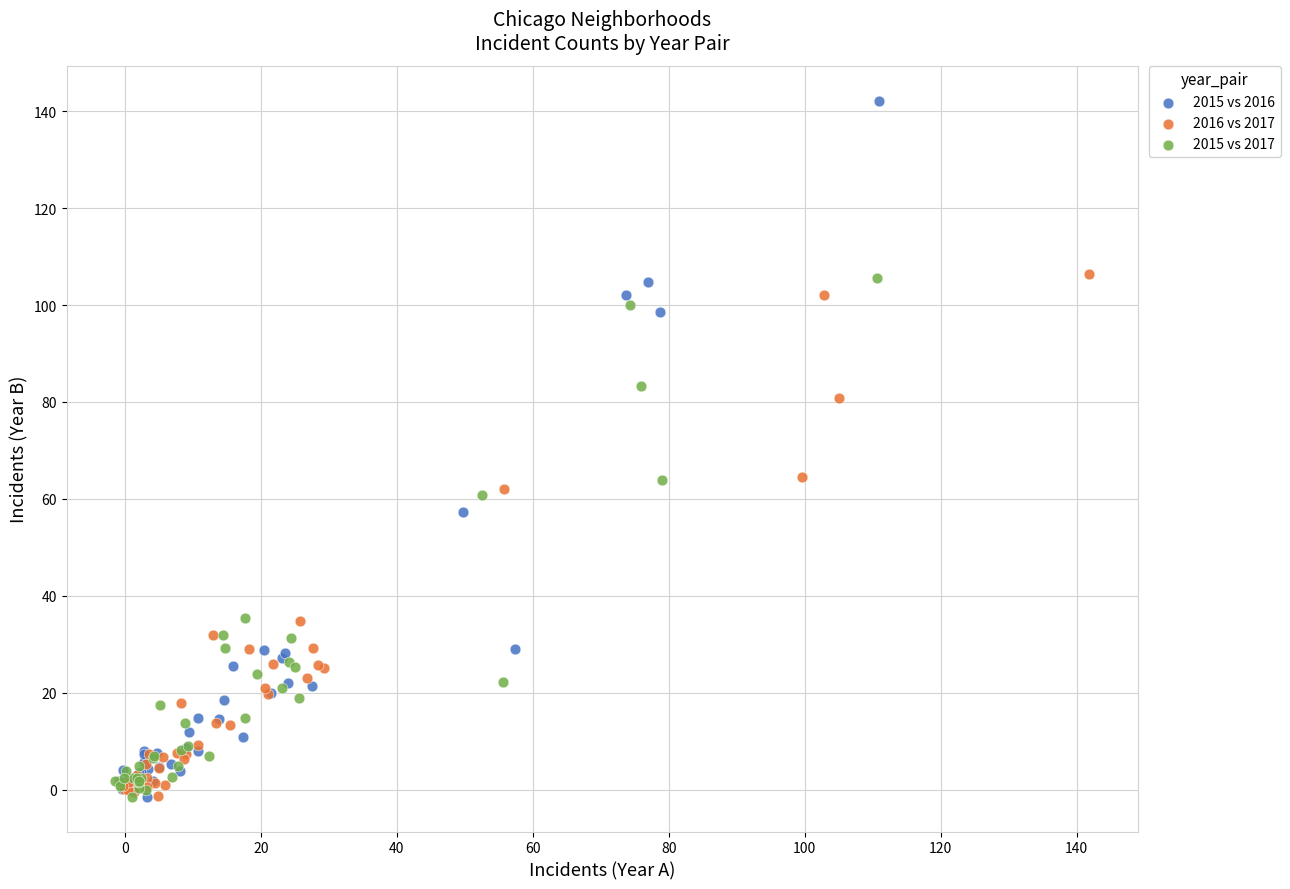

Which series contains the highest Y value?

2015 vs 2016